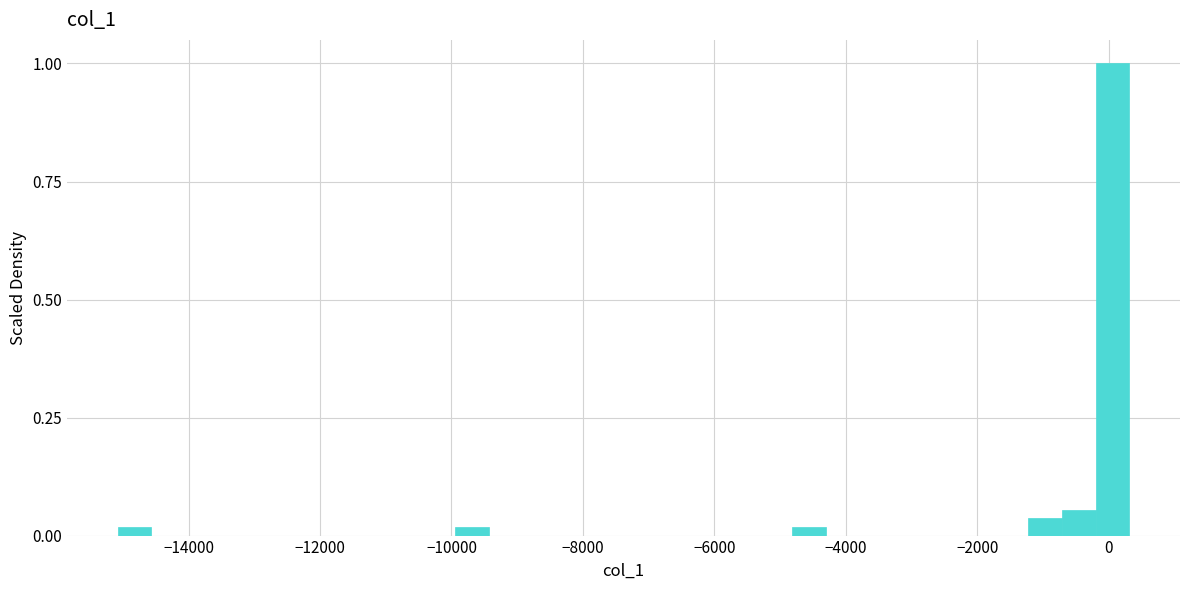

Around what value on the x-axis is the tallest bar? Give the approximate position of its centre, as read against the axis.

0